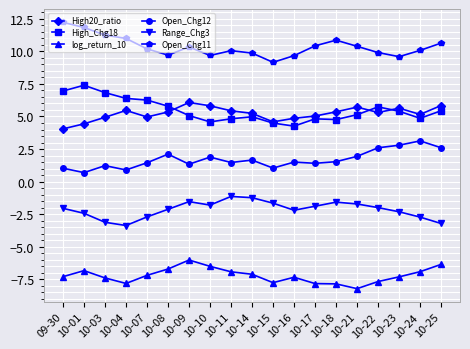

What is the maximum value shown in the chart?

12.2